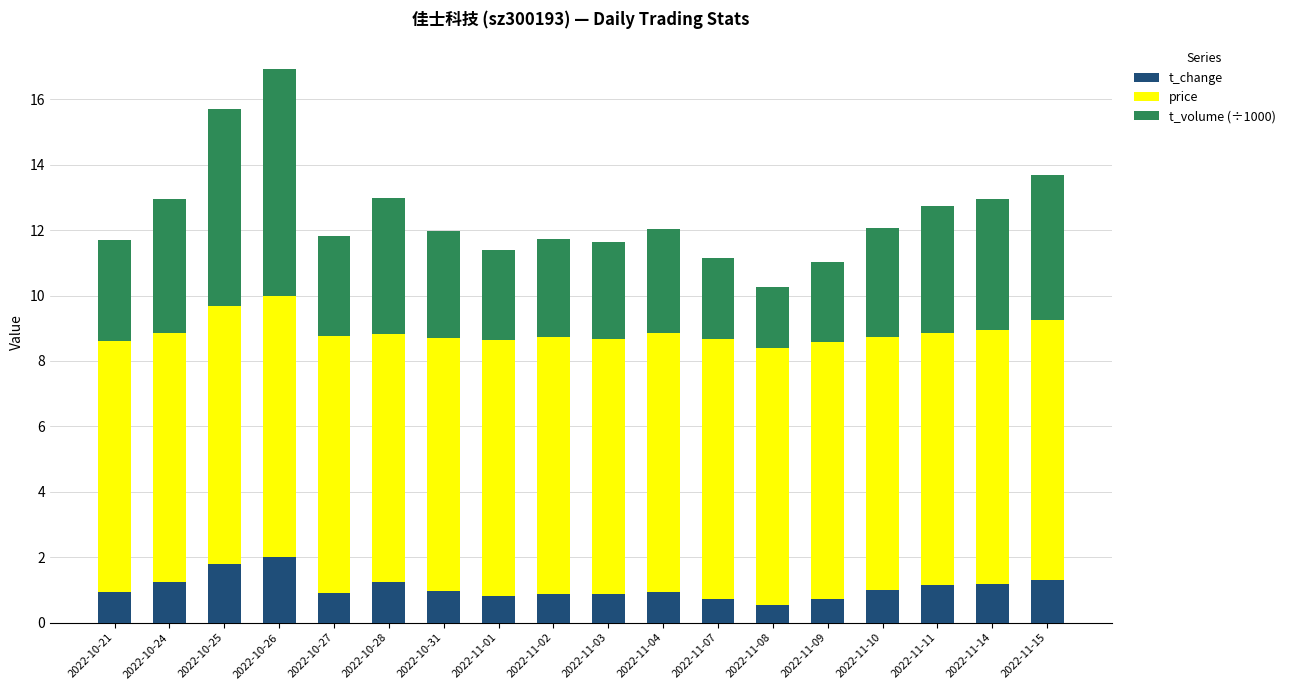

What is the highest value of the t_change series?

2.0